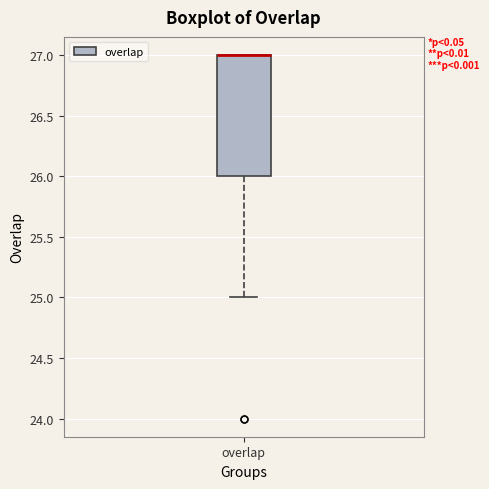

Where does the lower whisker of the box for overlap end on the y-axis? The values are not printed on the chart, so give them approximately, as read against the axis.

25